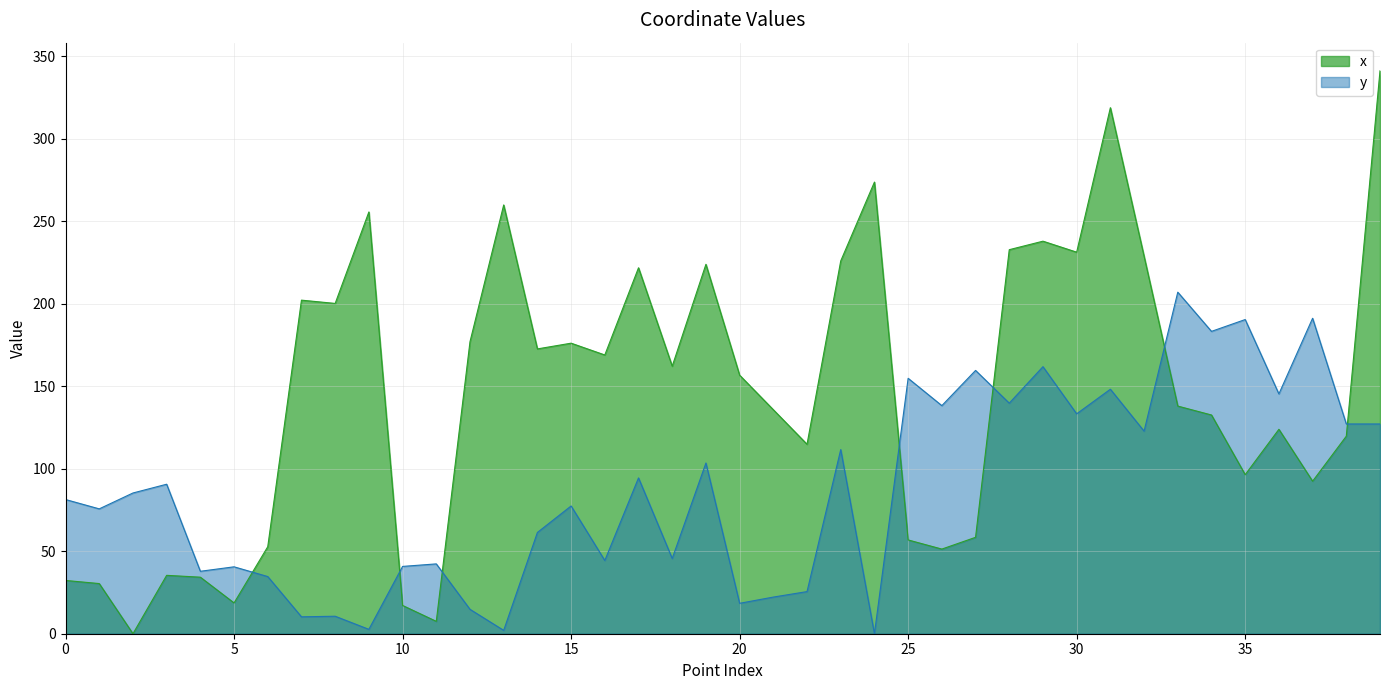

Does the chart display data point markers on the line(s)?

No